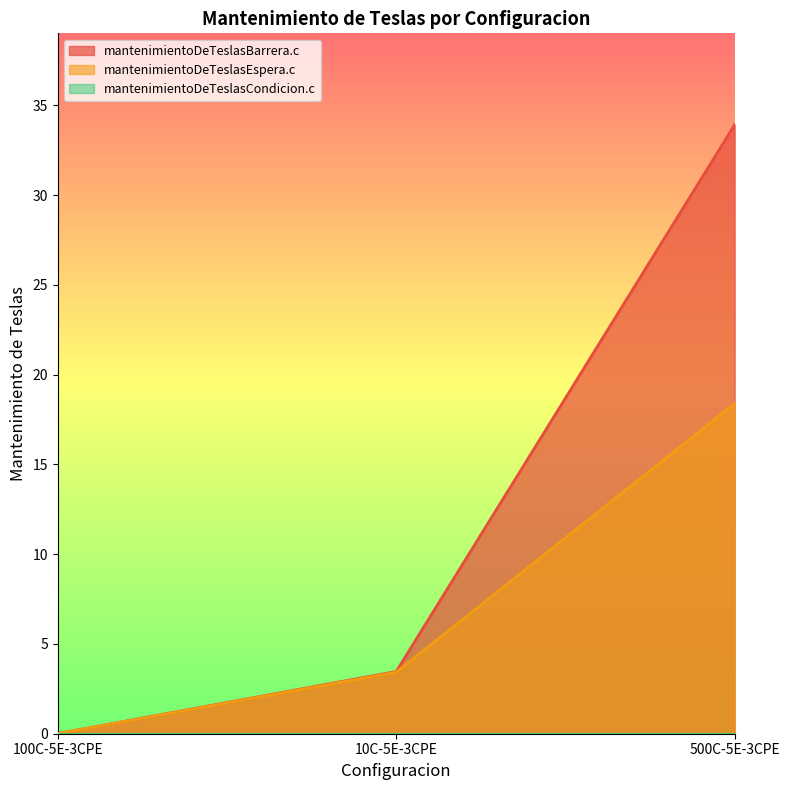

How many values in the mantenimientoDeTeslasEspera.c series exceed 3?

2